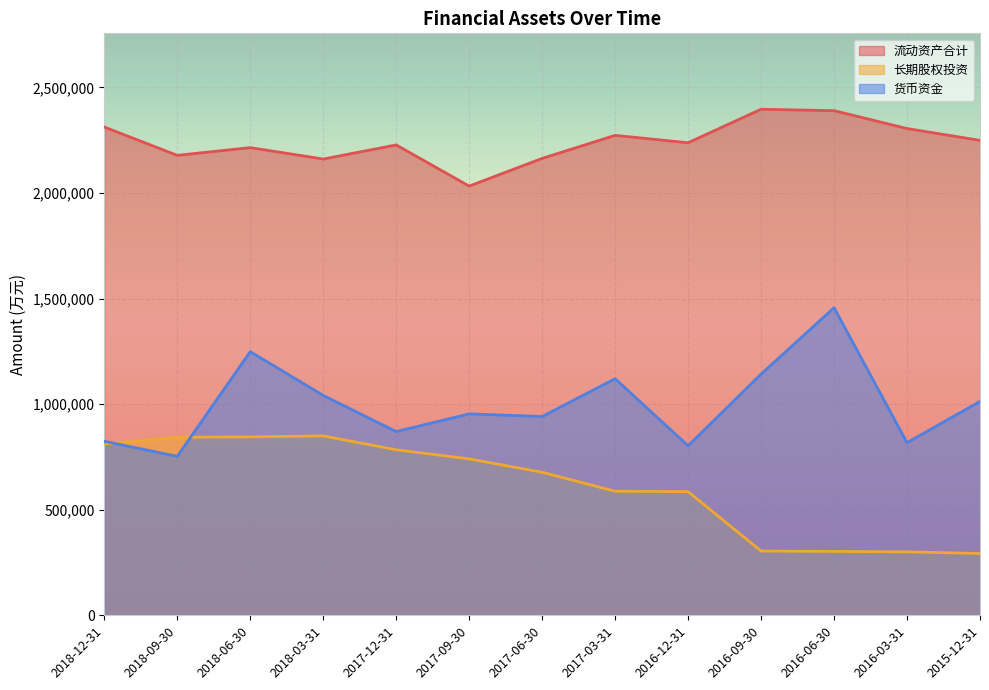

The 流动资产合计 series shows 2312327 at 2018-12-31. True or false?

True